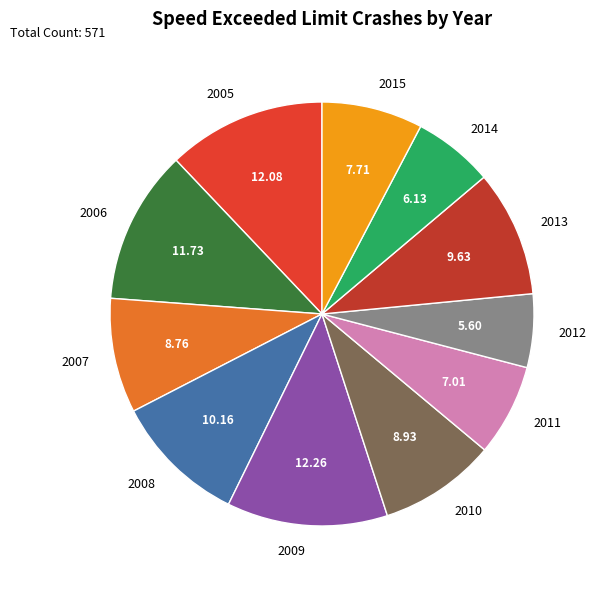

Is the sum of 2007 and 2005 greater than half?

No